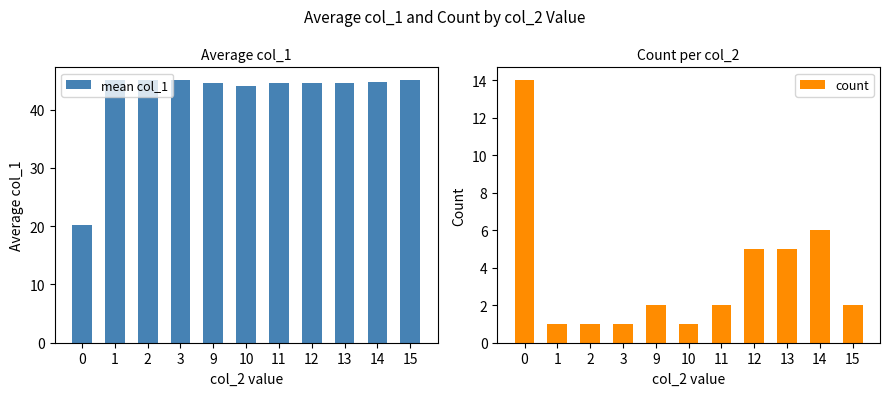

True or false: mean col_1 has a value of 44.7 at 14.

True